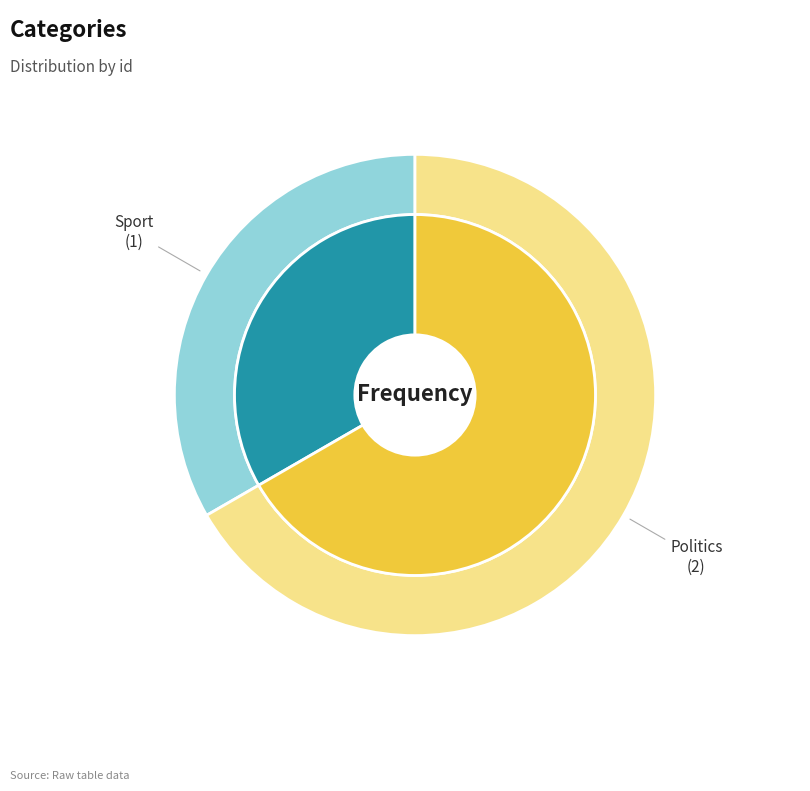

Which has a higher value, Sport or Politics?

Politics